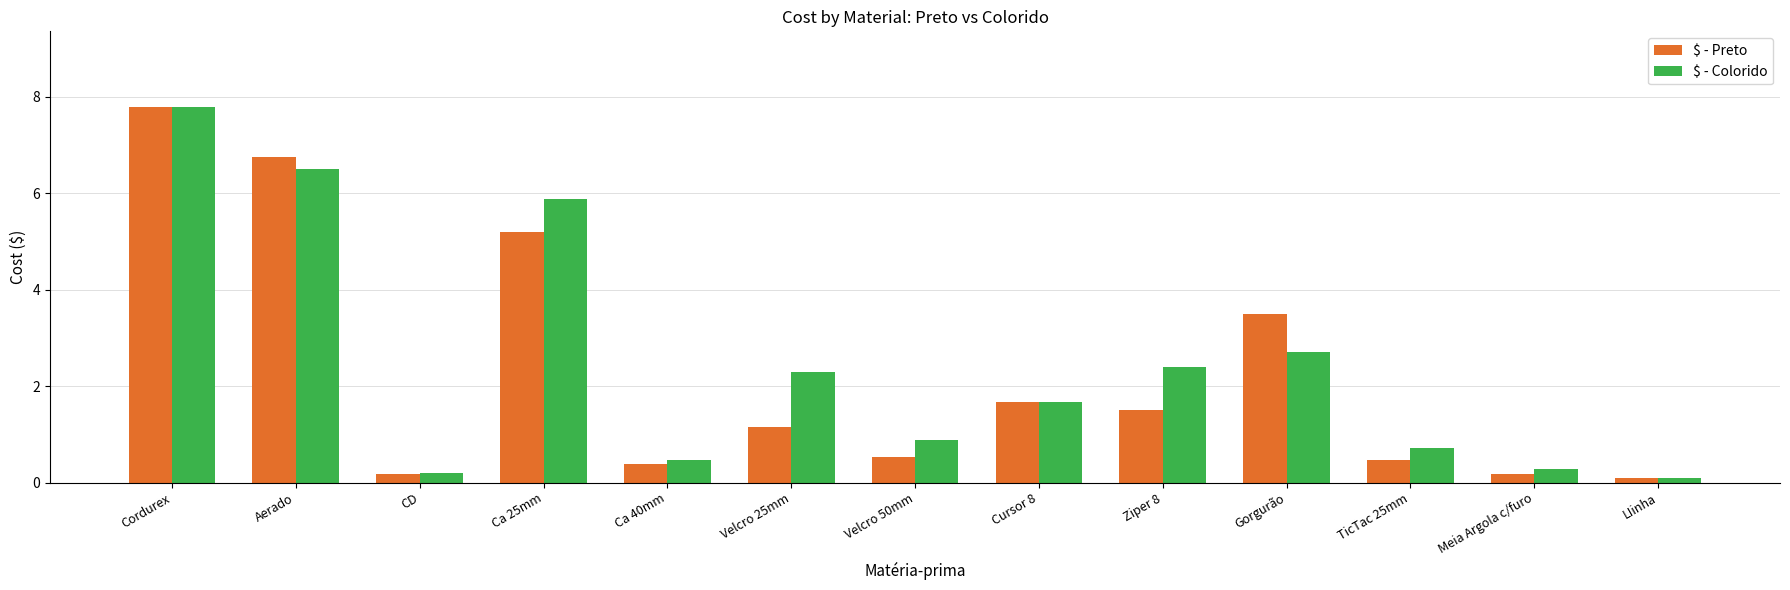

What is the value of the $ - Colorido bar at the 1st from the left?

7.8